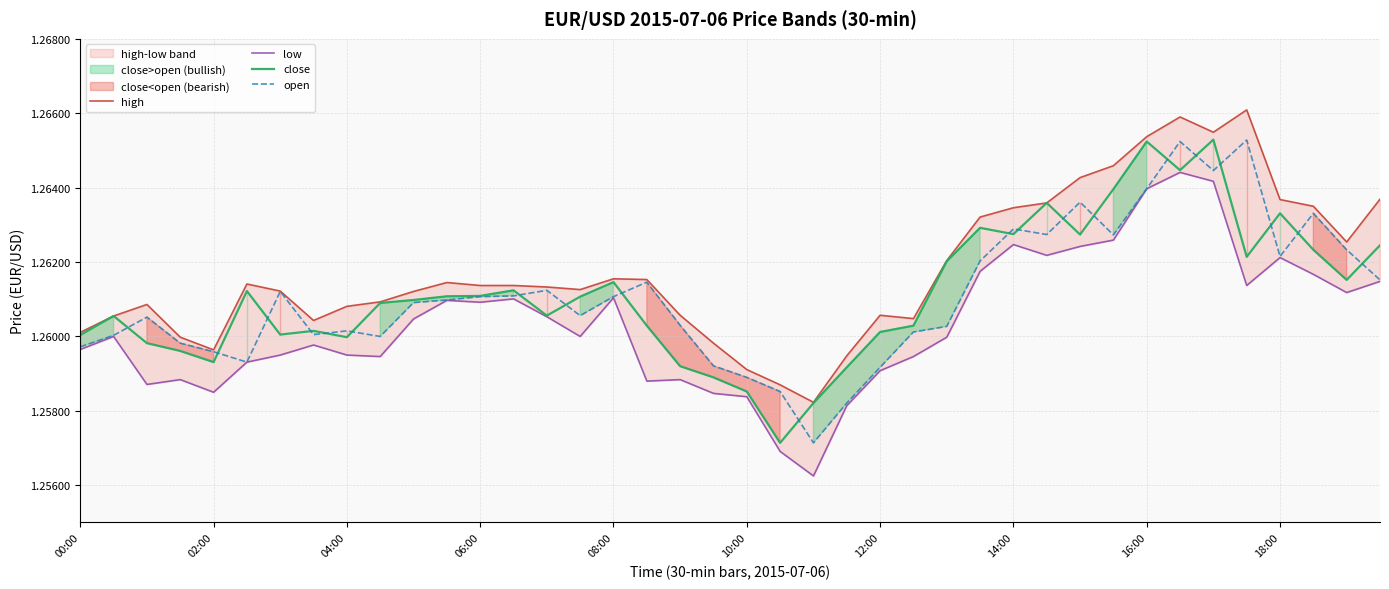

What is the smallest value displayed?

1.3